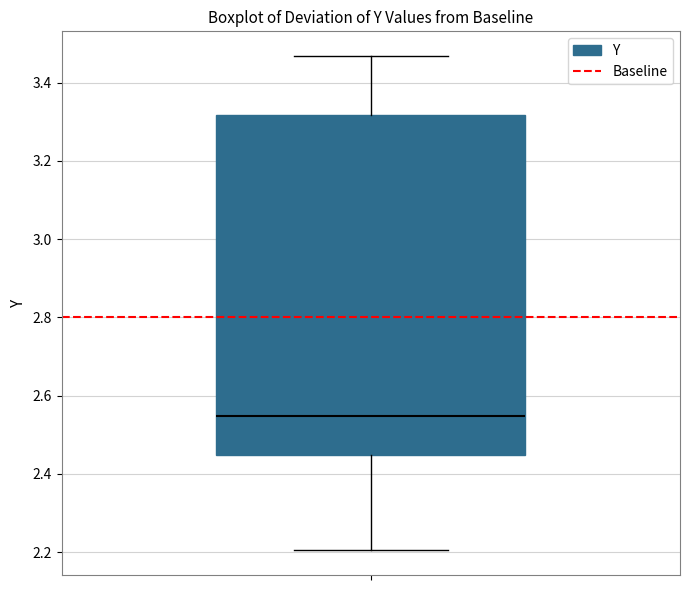

Where is the lower edge of the box on the y-axis? The values are not printed on the chart, so give them approximately, as read against the axis.

2.44